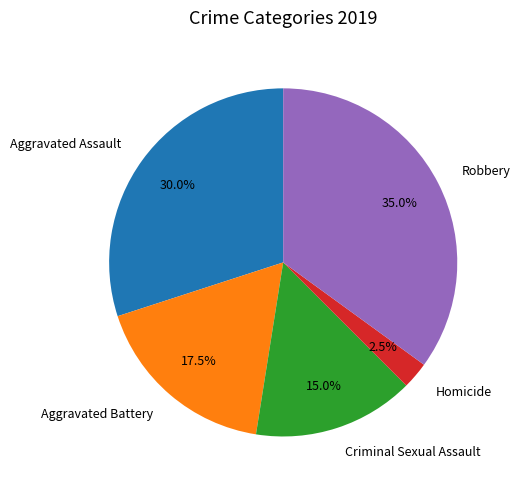

How much of the chart is everything except Criminal Sexual Assault?

85.0%